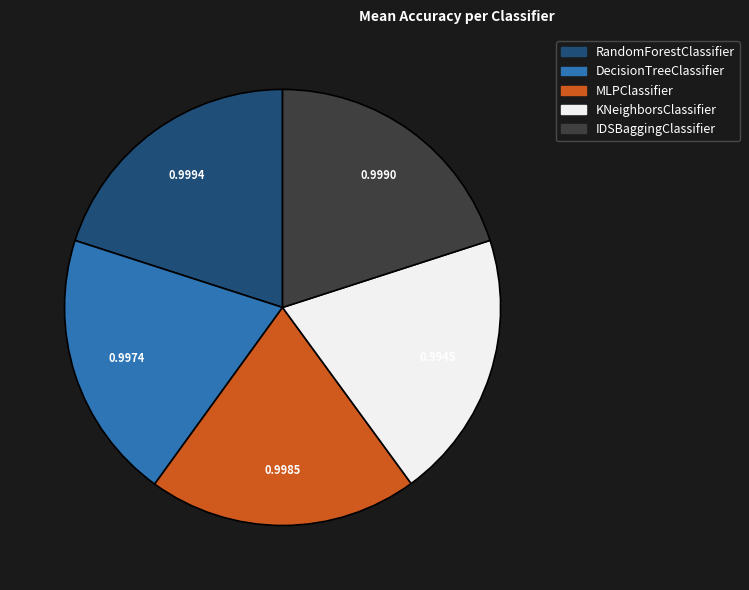

Does any single category account for the majority?

No